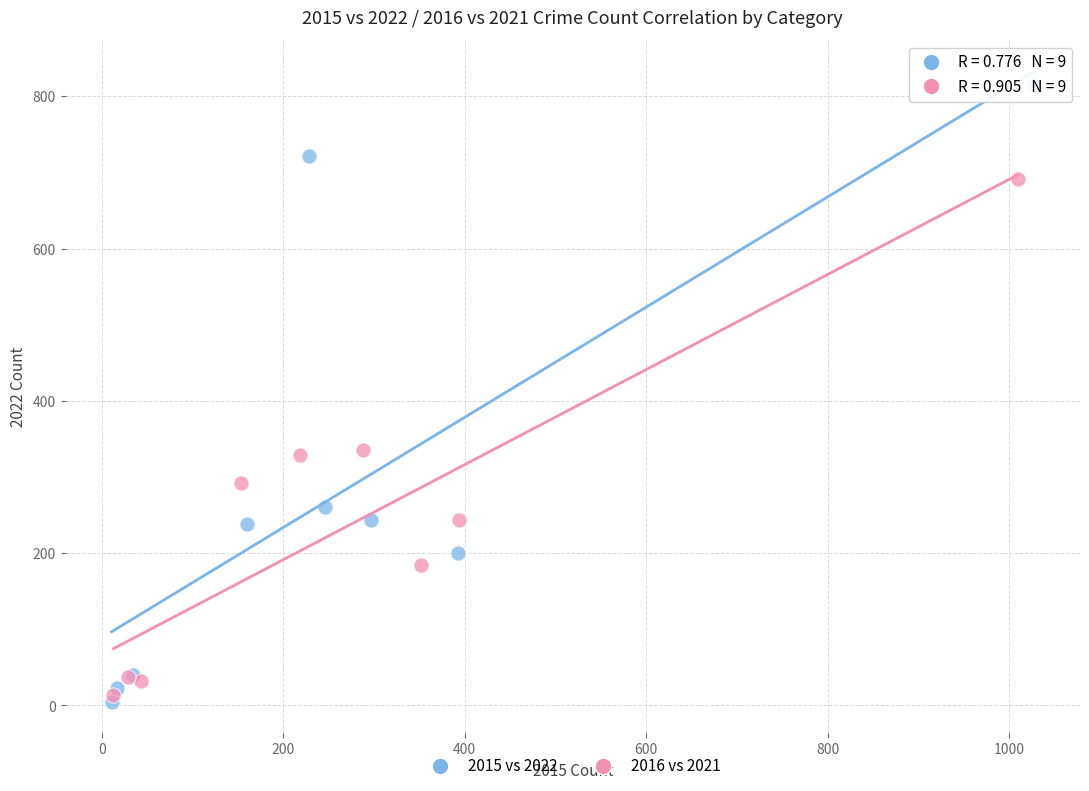

Which series contains the highest Y value?

2015 vs 2022